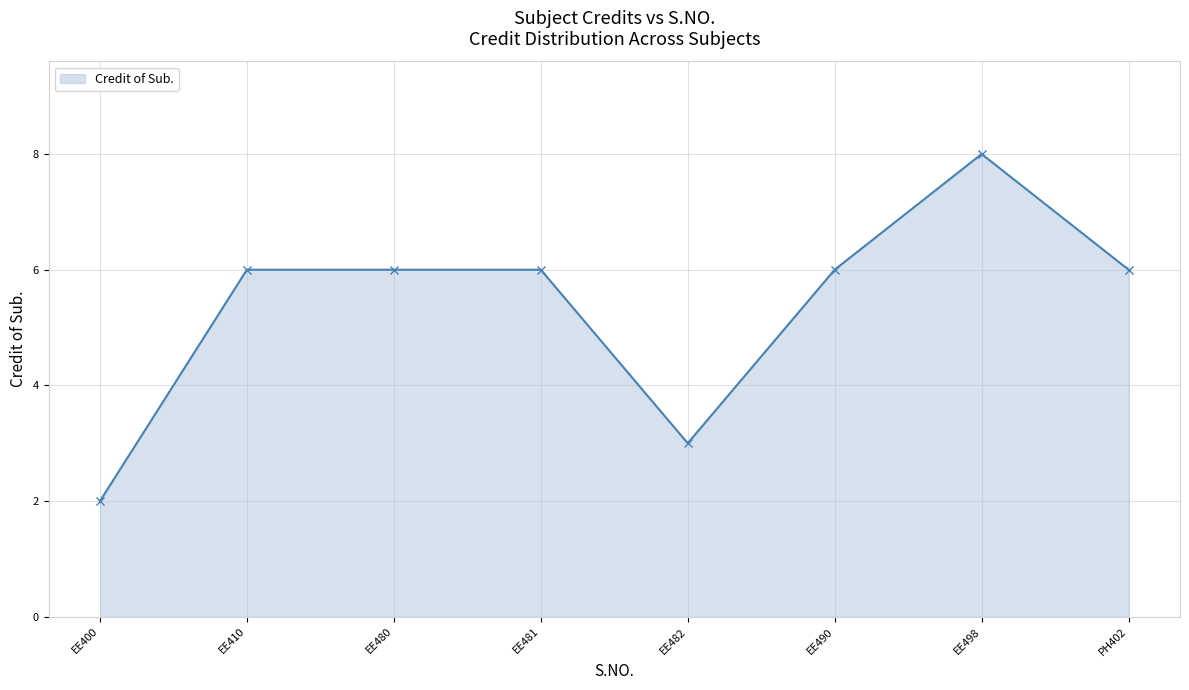

Reading right to left, what are all the values shown in this chart?

PH402=6	EE498=8	EE490=6	EE482=3	EE481=6	EE480=6	EE410=6	EE400=2